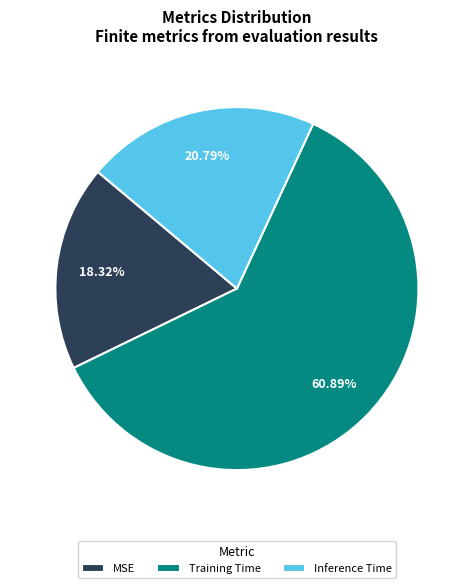

To the nearest percent, what is the combined percentage of Inference Time and MSE?

39%